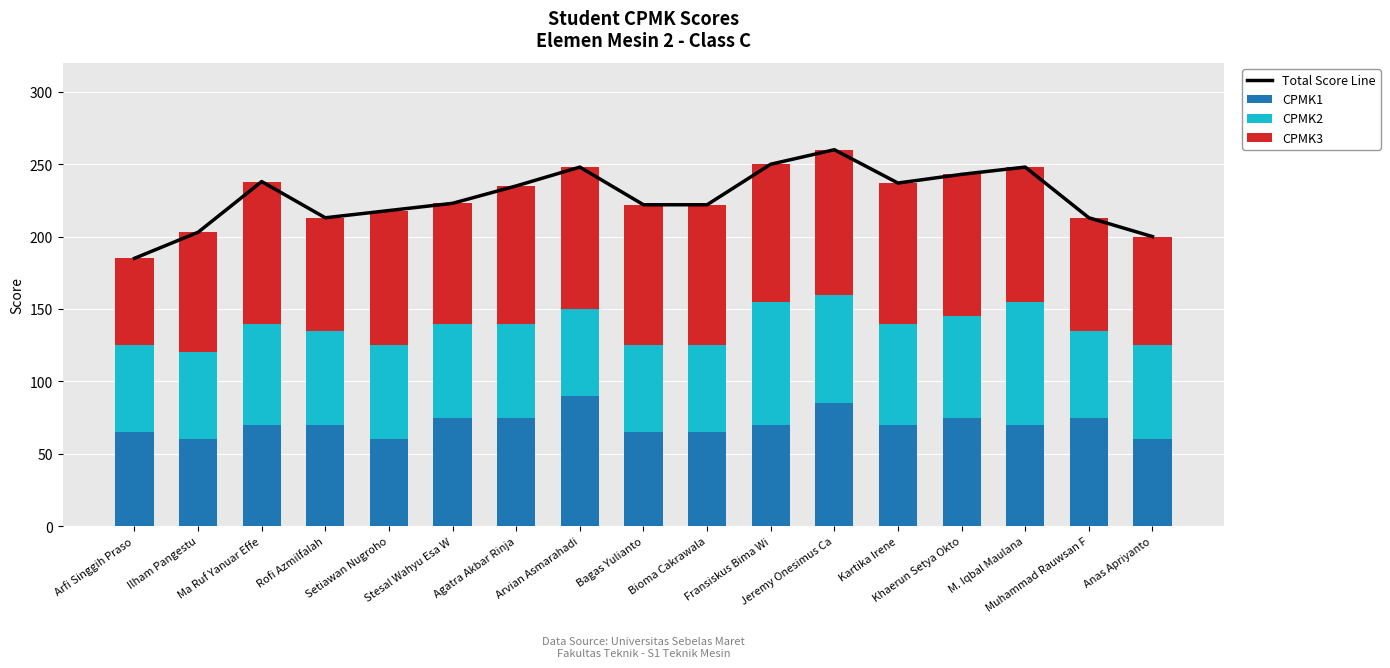

Reading right to left, transcribe all the data shown in this chart.

Total Score Line: Anas Apriyanto=200	Muhammad Rauwsan F=213	M. Iqbal Maulana=248	Khaerun Setya Okto=243	Kartika Irene=237	Jeremy Onesimus Ca=260	Fransiskus Bima Wi=250	Bioma Cakrawala=222	Bagas Yulianto=222	Arvian Asmarahadi=248	Agatra Akbar Rinja=235	Stesal Wahyu Esa W=223	Setiawan Nugroho=218	Rofi Azmilfalah=213	Ma Ruf Yanuar Effe=238	Ilham Pangestu=203	Arfi Singgih Praso=185
CPMK1: Anas Apriyanto=60	Muhammad Rauwsan F=75	M. Iqbal Maulana=70	Khaerun Setya Okto=75	Kartika Irene=70	Jeremy Onesimus Ca=85	Fransiskus Bima Wi=70	Bioma Cakrawala=65	Bagas Yulianto=65	Arvian Asmarahadi=90	Agatra Akbar Rinja=75	Stesal Wahyu Esa W=75	Setiawan Nugroho=60	Rofi Azmilfalah=70	Ma Ruf Yanuar Effe=70	Ilham Pangestu=60	Arfi Singgih Praso=65
CPMK2: Anas Apriyanto=65	Muhammad Rauwsan F=60	M. Iqbal Maulana=85	Khaerun Setya Okto=70	Kartika Irene=70	Jeremy Onesimus Ca=75	Fransiskus Bima Wi=85	Bioma Cakrawala=60	Bagas Yulianto=60	Arvian Asmarahadi=60	Agatra Akbar Rinja=65	Stesal Wahyu Esa W=65	Setiawan Nugroho=65	Rofi Azmilfalah=65	Ma Ruf Yanuar Effe=70	Ilham Pangestu=60	Arfi Singgih Praso=60
CPMK3: Anas Apriyanto=75	Muhammad Rauwsan F=78	M. Iqbal Maulana=93	Khaerun Setya Okto=98	Kartika Irene=97	Jeremy Onesimus Ca=100	Fransiskus Bima Wi=95	Bioma Cakrawala=97	Bagas Yulianto=97	Arvian Asmarahadi=98	Agatra Akbar Rinja=95	Stesal Wahyu Esa W=83	Setiawan Nugroho=93	Rofi Azmilfalah=78	Ma Ruf Yanuar Effe=98	Ilham Pangestu=83	Arfi Singgih Praso=60